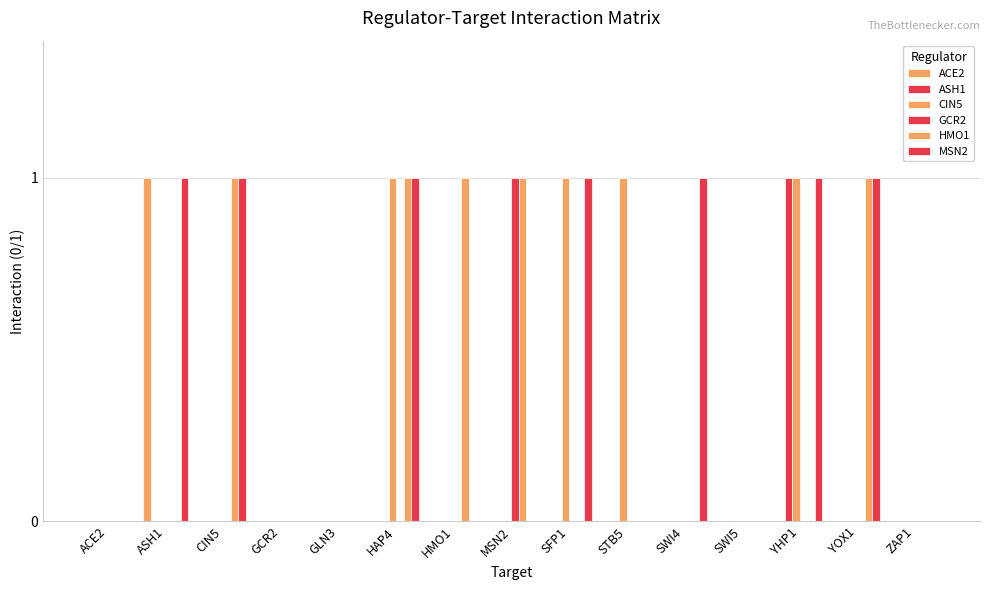

At YHP1, list the series in order from largest to smallest.

ASH1, CIN5, MSN2, ACE2, GCR2, HMO1